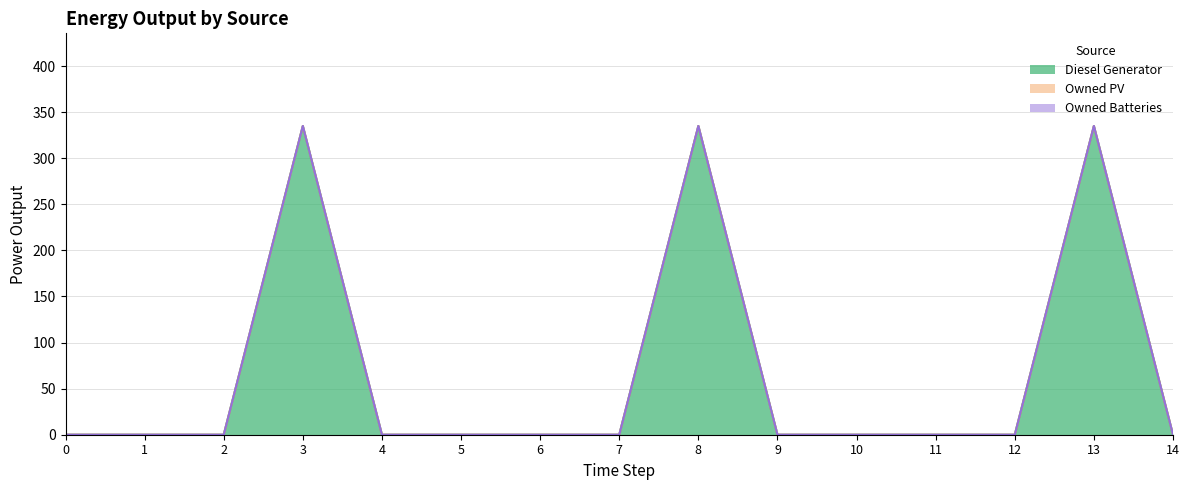

Which series has the largest range (max minus min)?

Diesel Generator